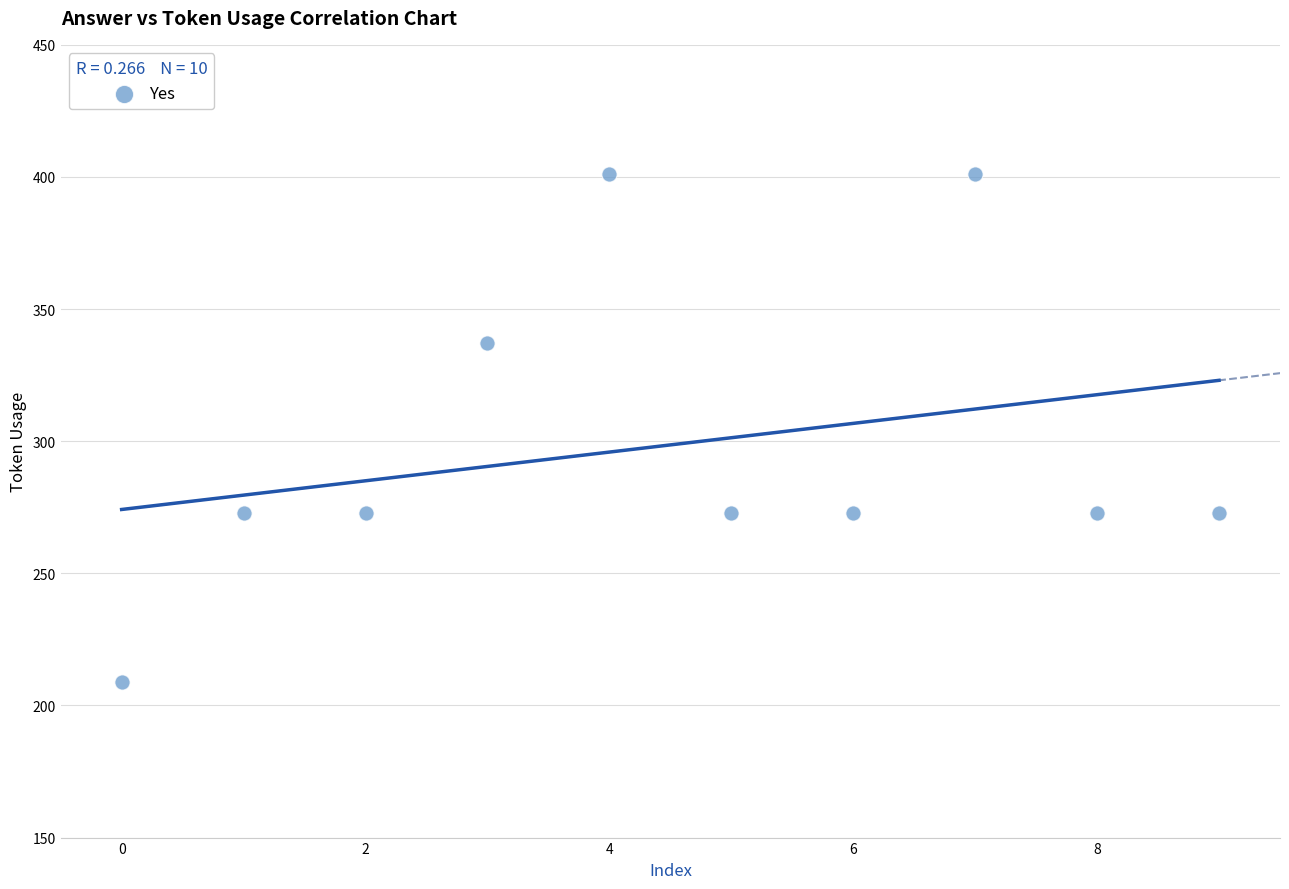

What is the average Y value?

299